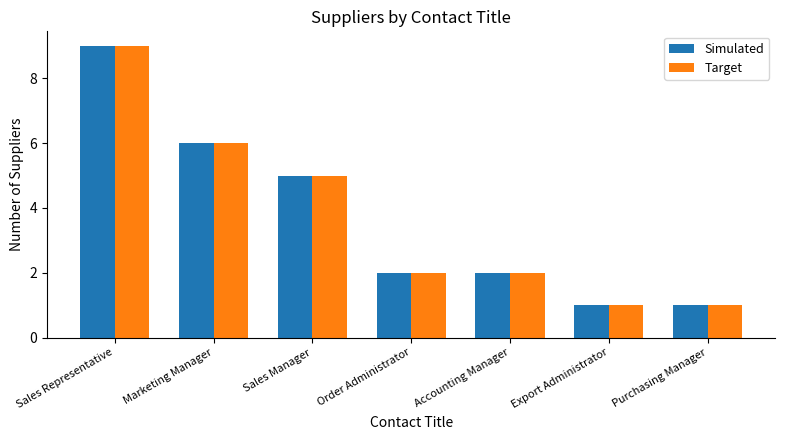

What value does the Simulated series have at Purchasing Manager?

1